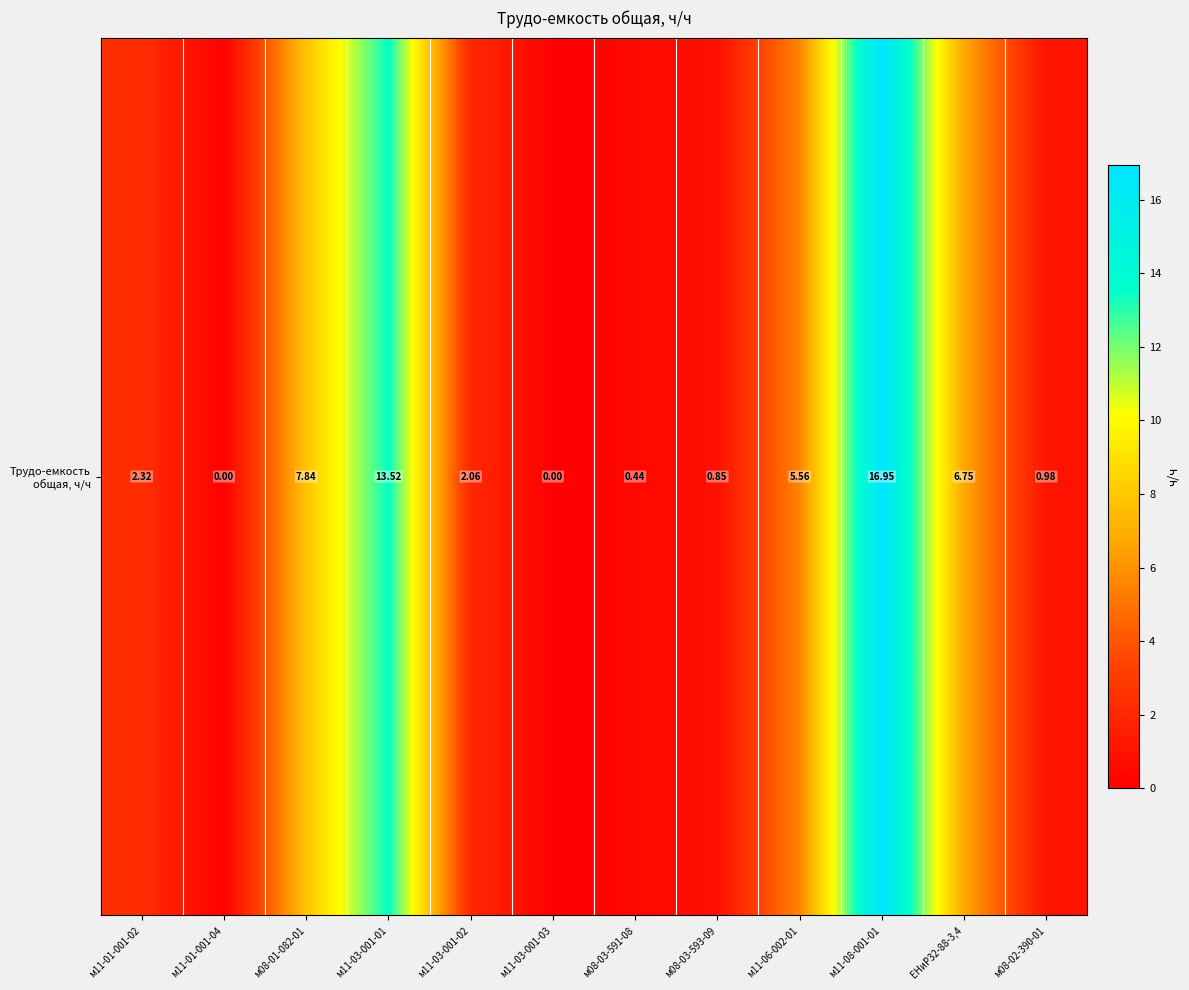

What value does the data have at м11-03-001-02?

2.1